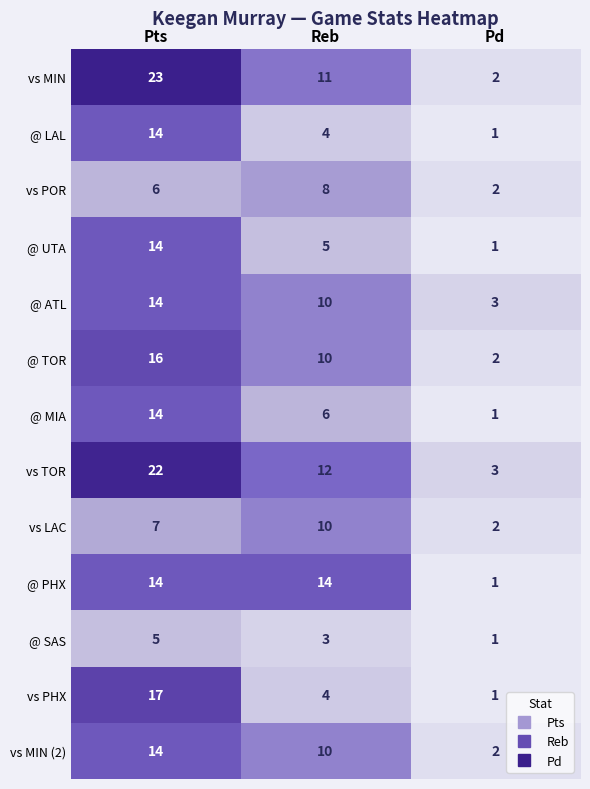

Which label corresponds to the smallest value in the chart?

Pd